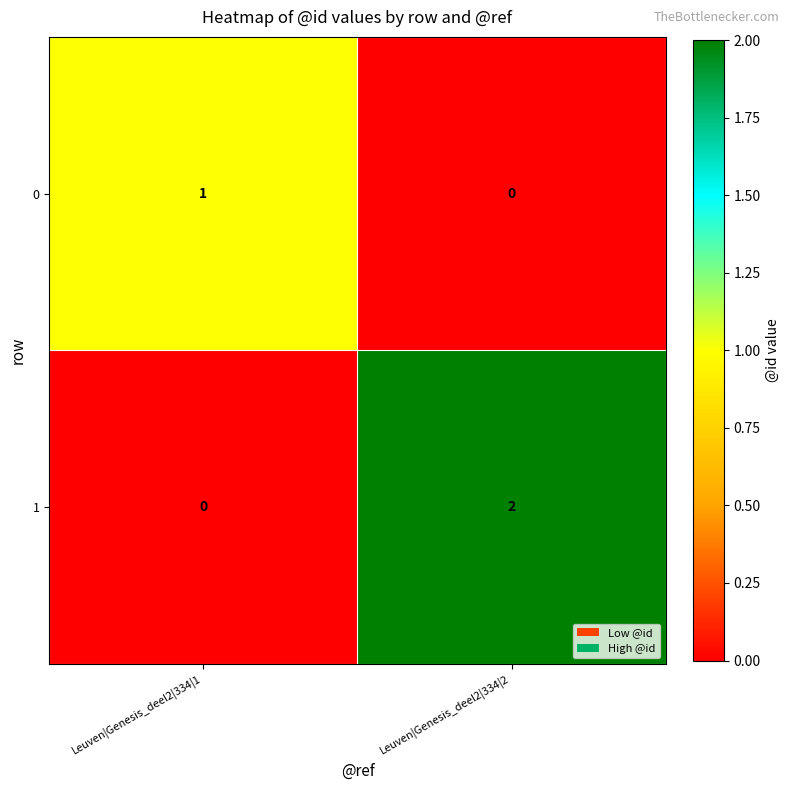

What is the difference between the highest and lowest values at Leuven|Genesis_deel2|334|2?

2